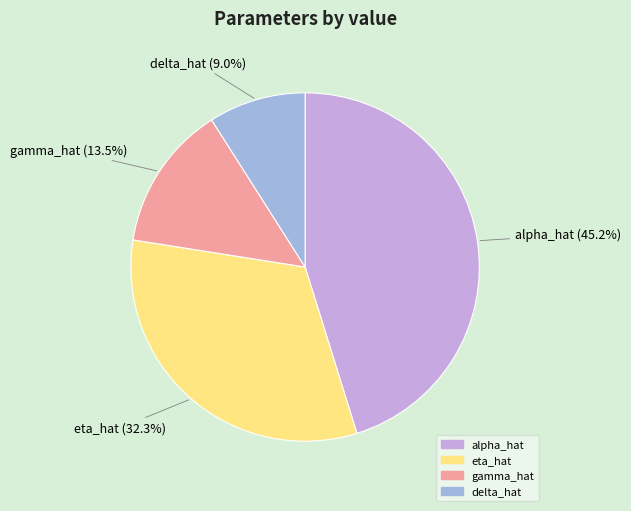

Does any single category account for the majority?

No